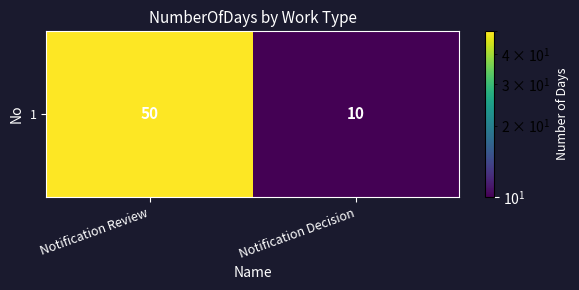

Reading left to right, extract all data points from this chart.

Notification Review=50	Notification Decision=10